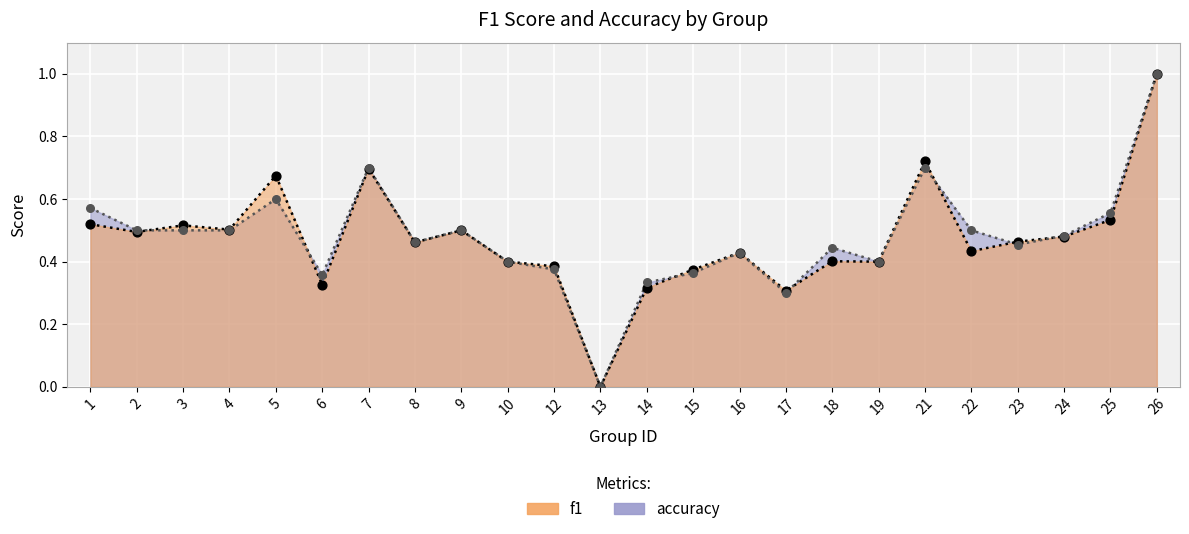

What is the total value across all series at 23?

0.9